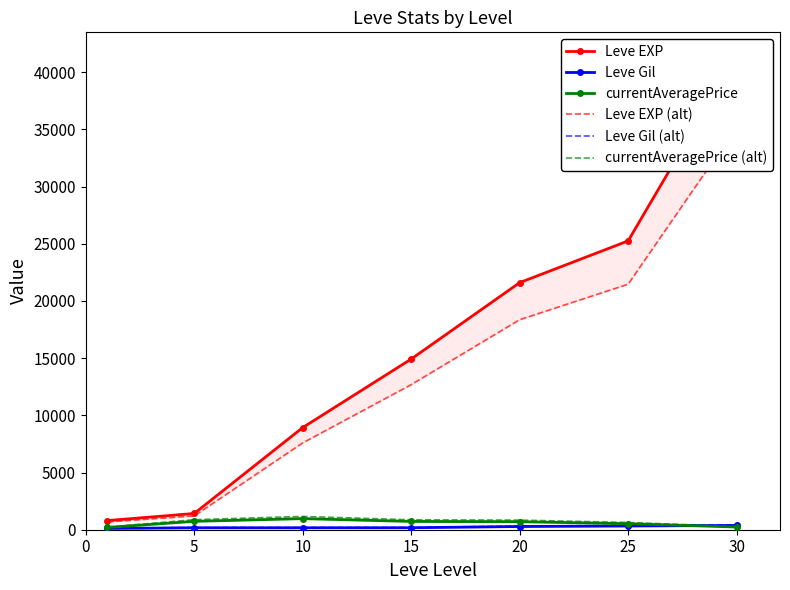

What is the sum of the currentAveragePrice values at 30 and 0?

432.9